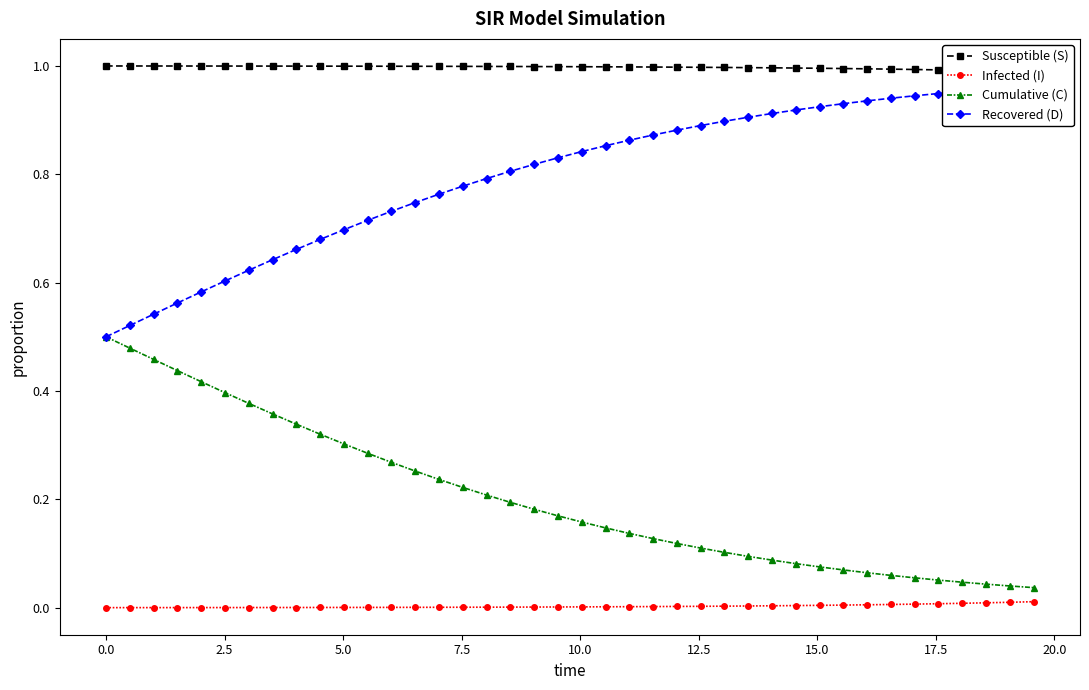

True or false: Cumulative (C) and Infected (I) intersect in this chart.

False